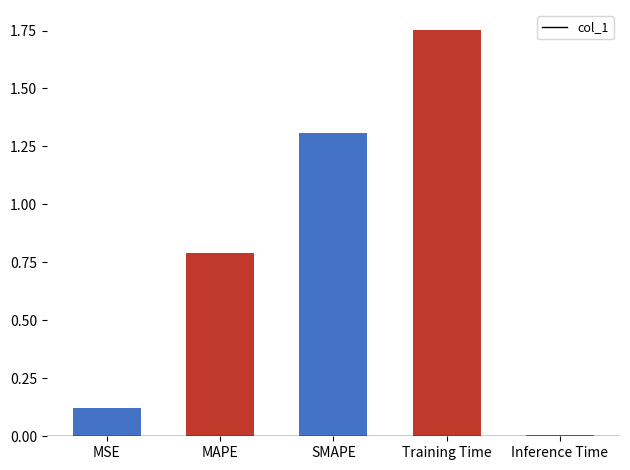

True or false: the data shows 2.9 at Training Time.

False